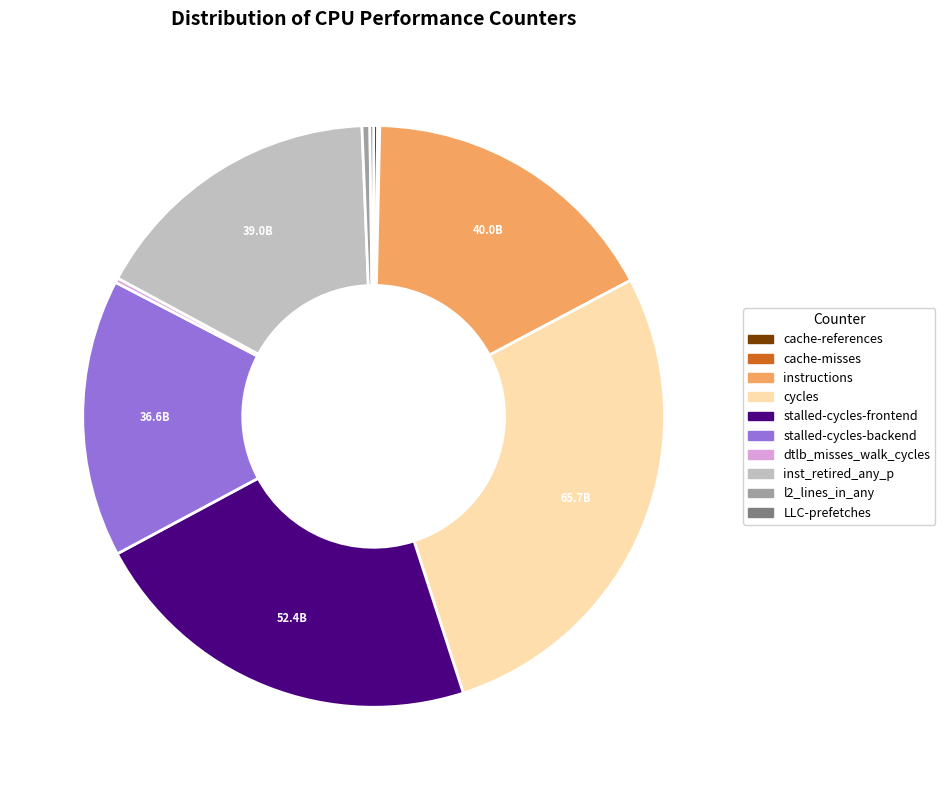

Is the sum of stalled-cycles-frontend and l2_lines_in_any greater than half?

No